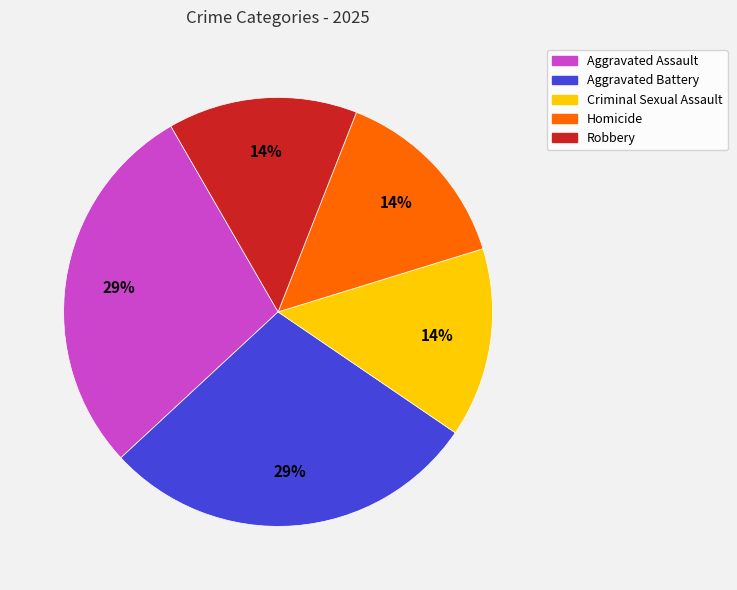

True or false: Criminal Sexual Assault accounts for 23% of the total.

False